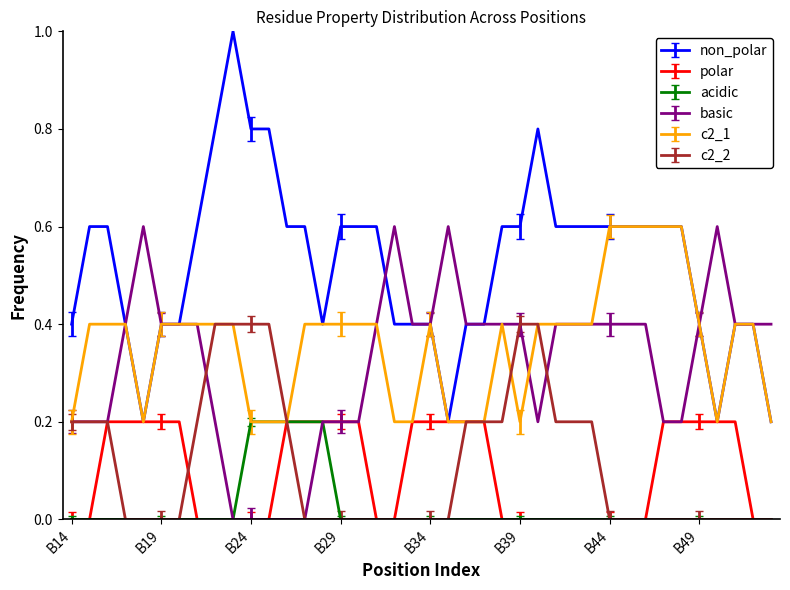

Which series has the largest range (max minus min)?

non_polar